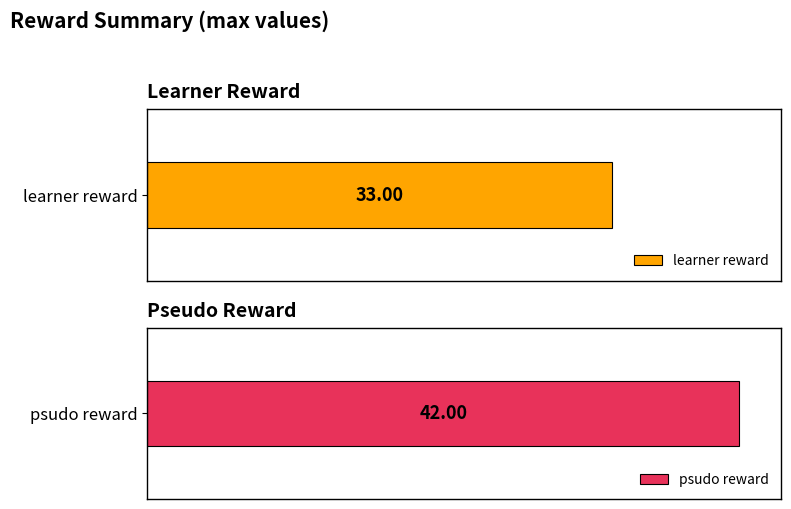

Which series has the largest total across all categories?

psudo reward